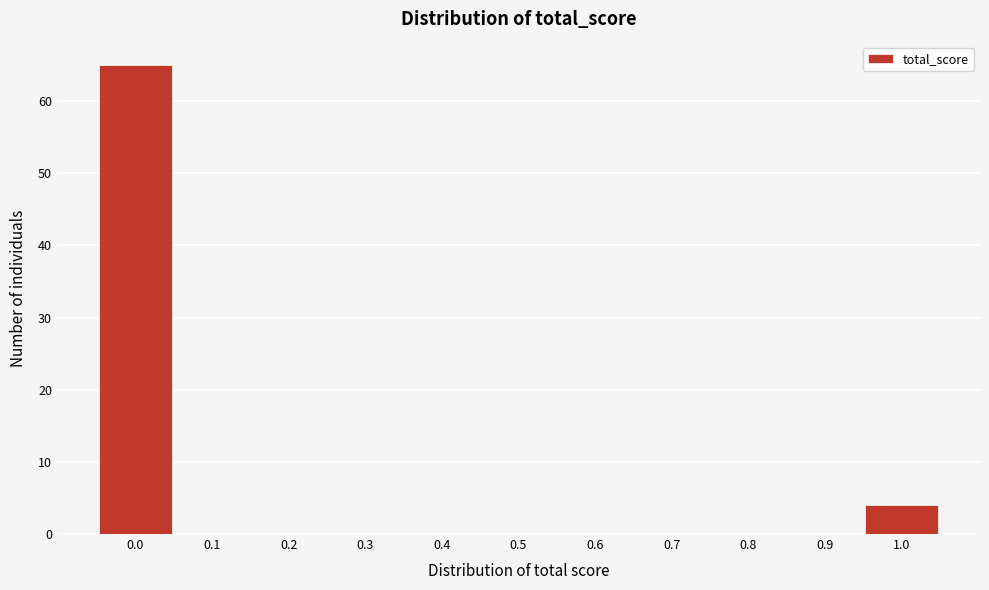

What is the height of the bar covering -0.05 to 0.05 on the x-axis? The values are not printed on the chart, so give them approximately, as read against the axis.

65